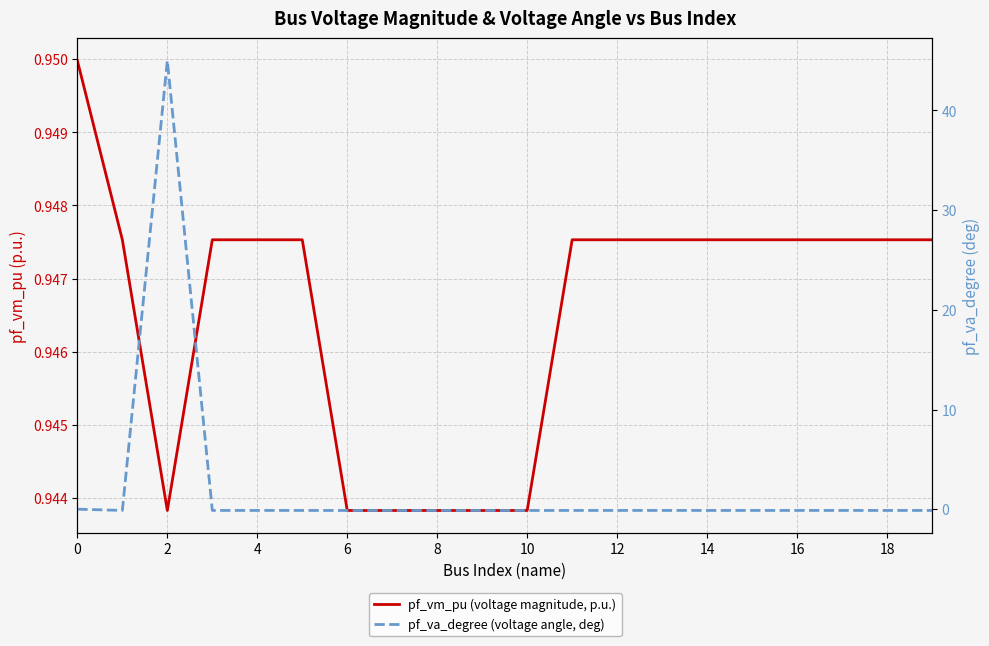

What are all the series names shown in the legend?

pf_vm_pu (voltage magnitude, p.u.), pf_va_degree (voltage angle, deg)